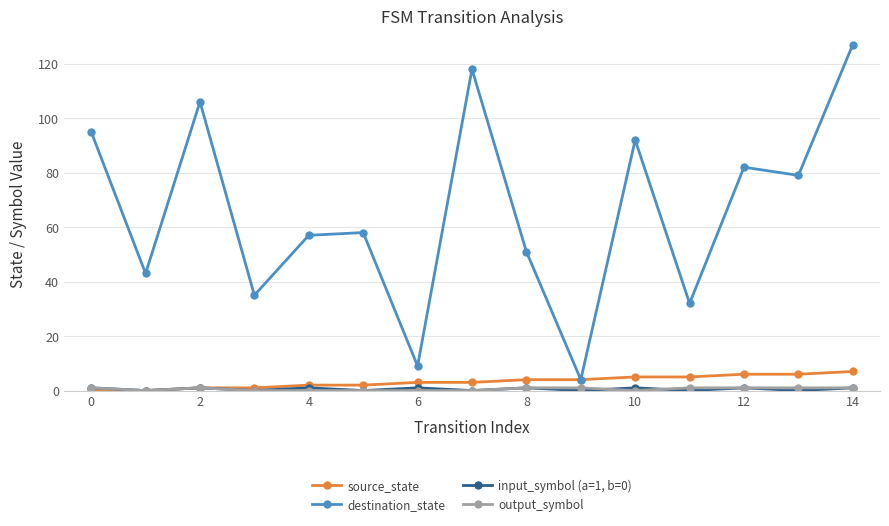

How many categories are shown in the chart?

15